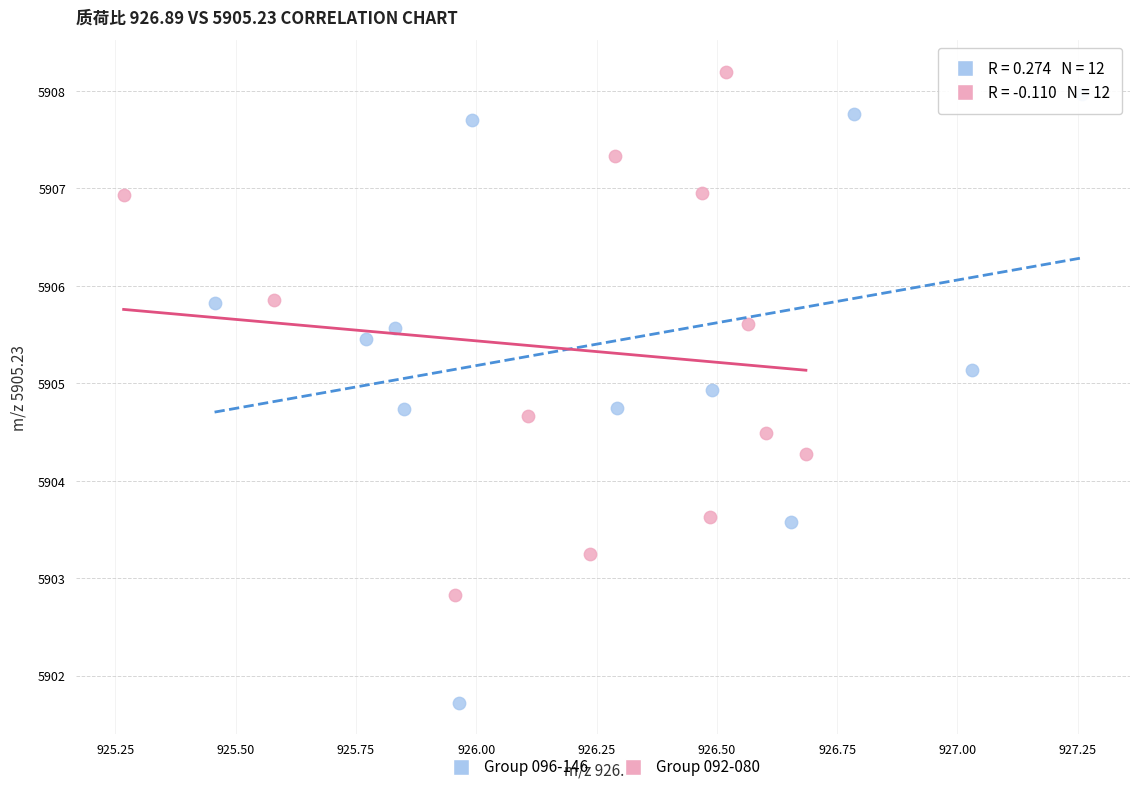

Which series has the widest spread of Y values?

Group 096-146